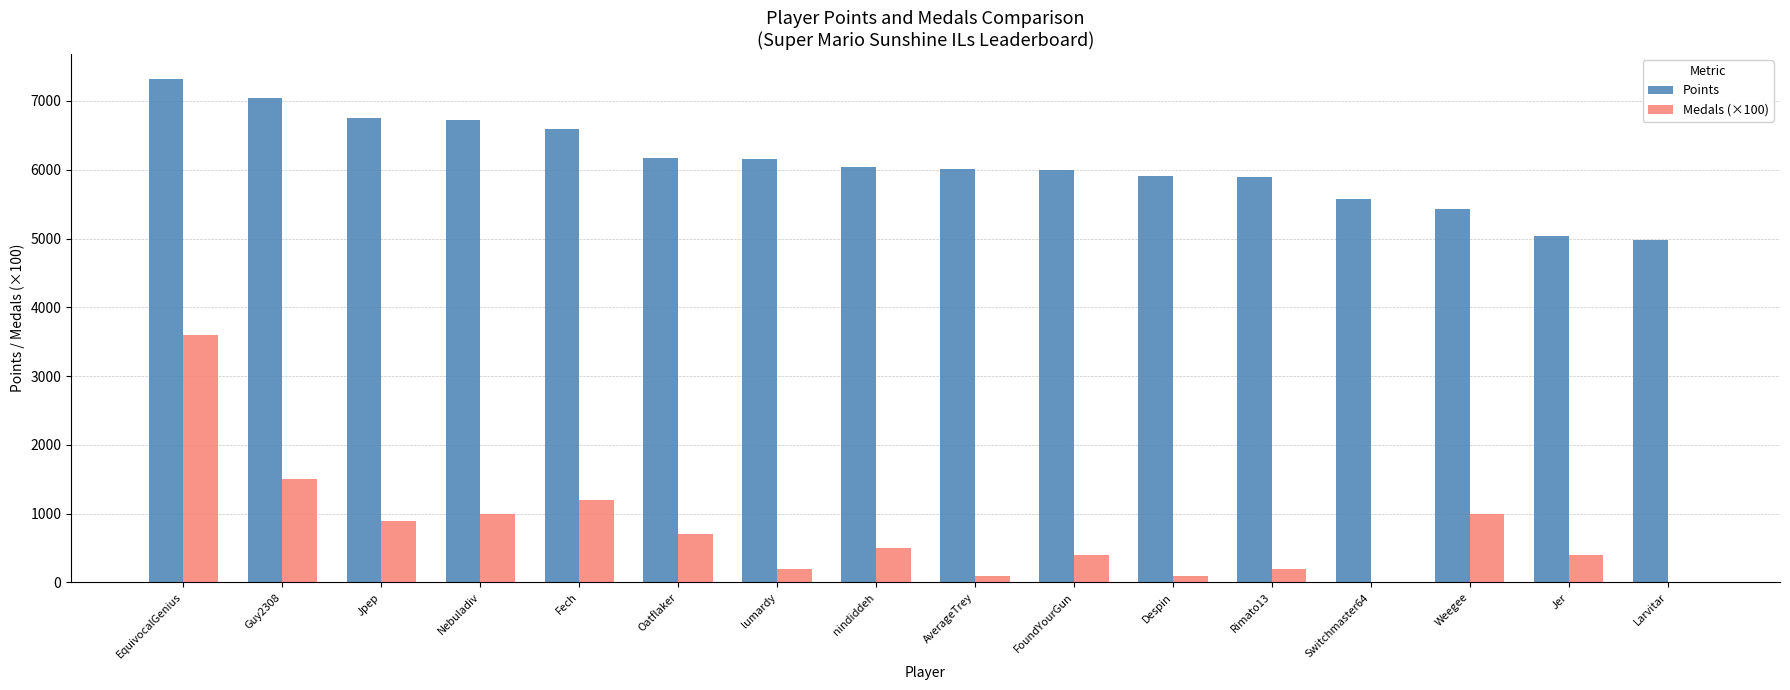

Count the number of data series in this chart.

2